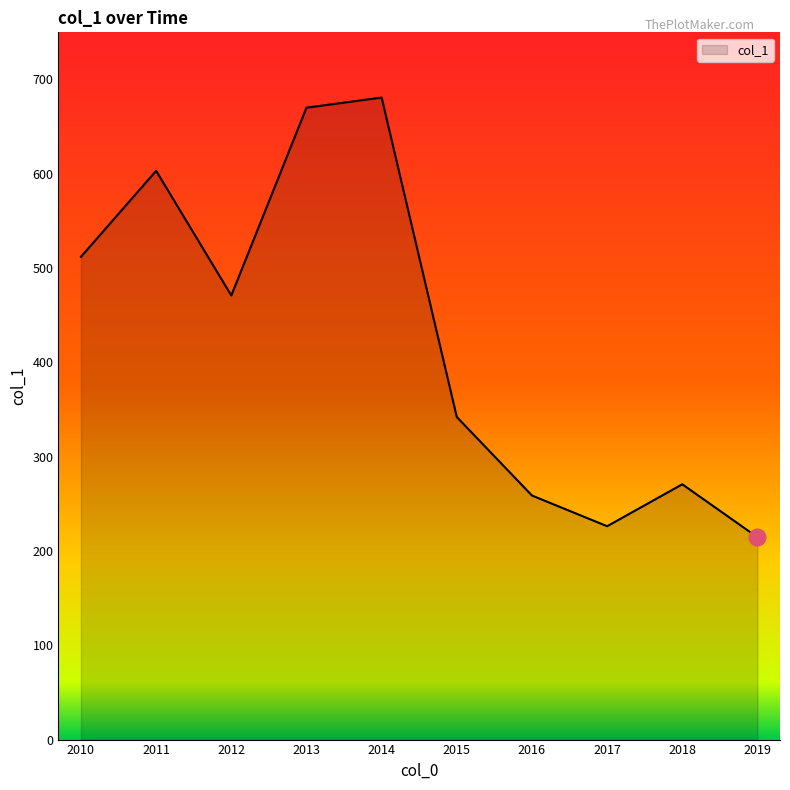

What is the difference between the maximum and minimum values?

466.3